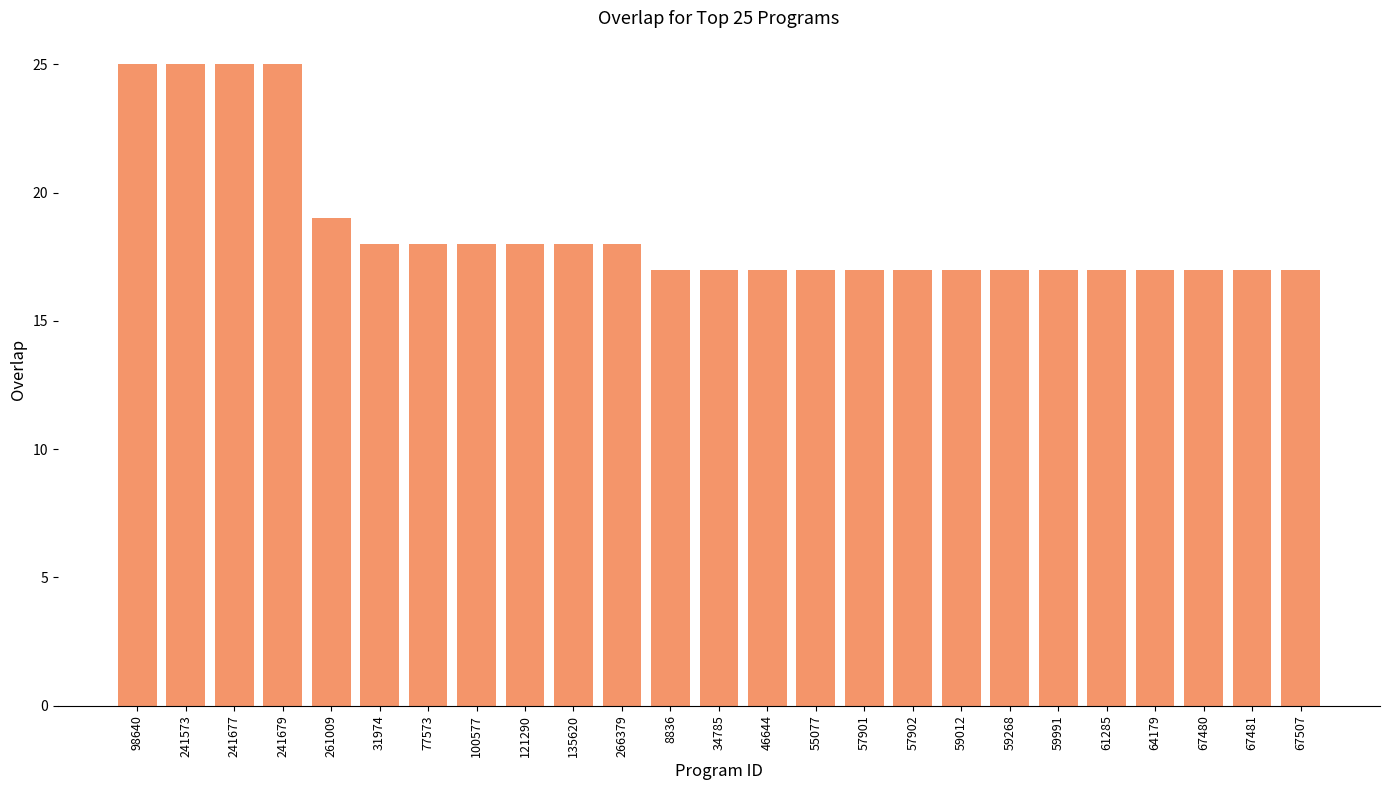

What is the smallest value displayed?

17